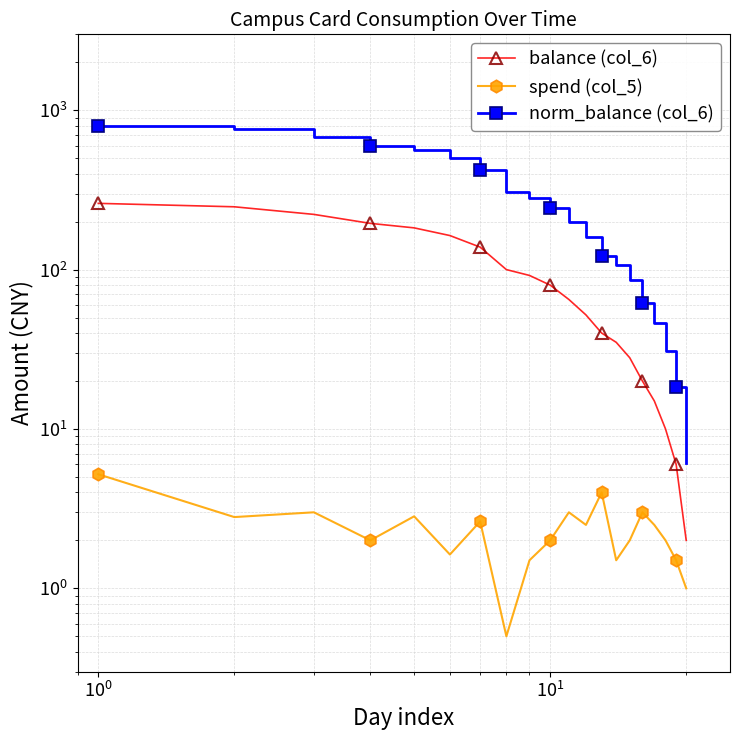

What is the minimum value for spend (col_5)?

0.5